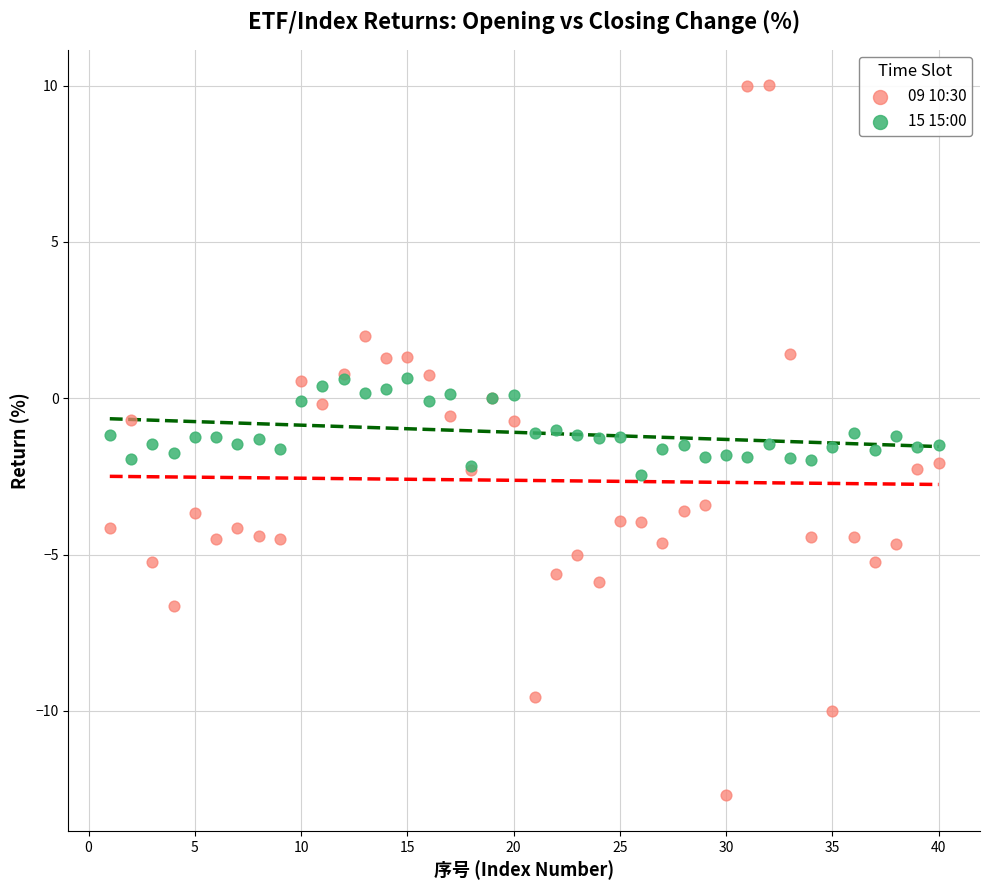

Which series contains the highest Y value?

09 10:30